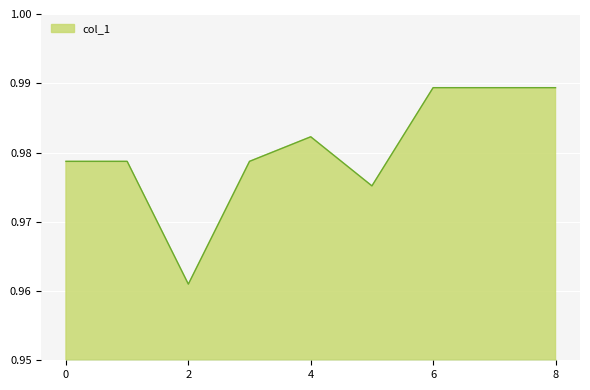

At which category does the data reach its first local valley?

2